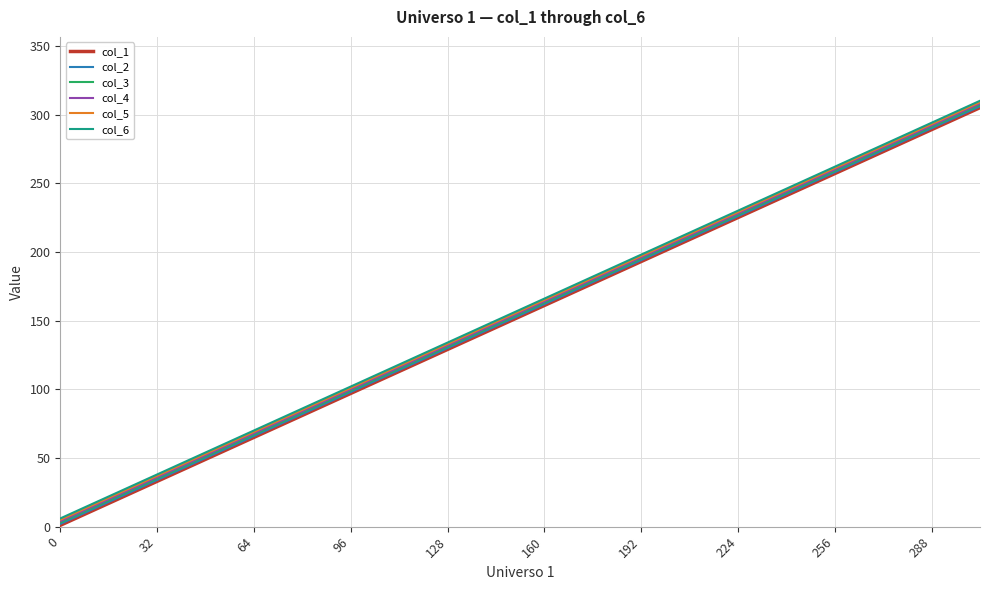

What is the maximum value shown in the chart?

310